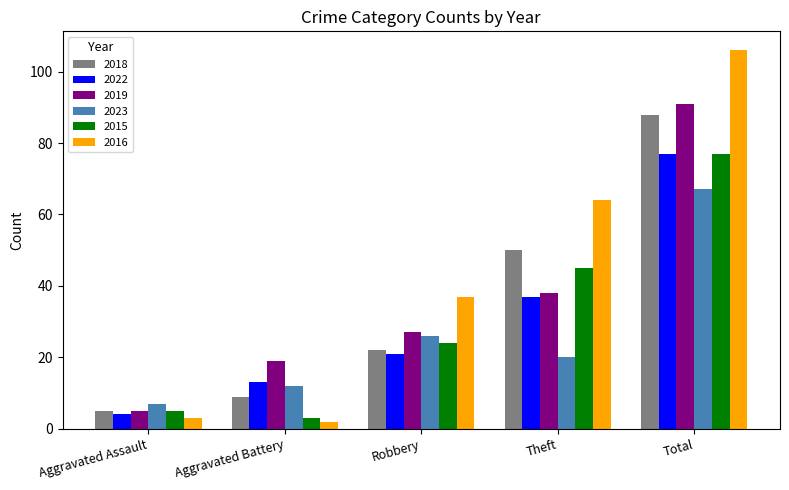

What are all the series names shown in the legend?

2018, 2022, 2019, 2023, 2015, 2016